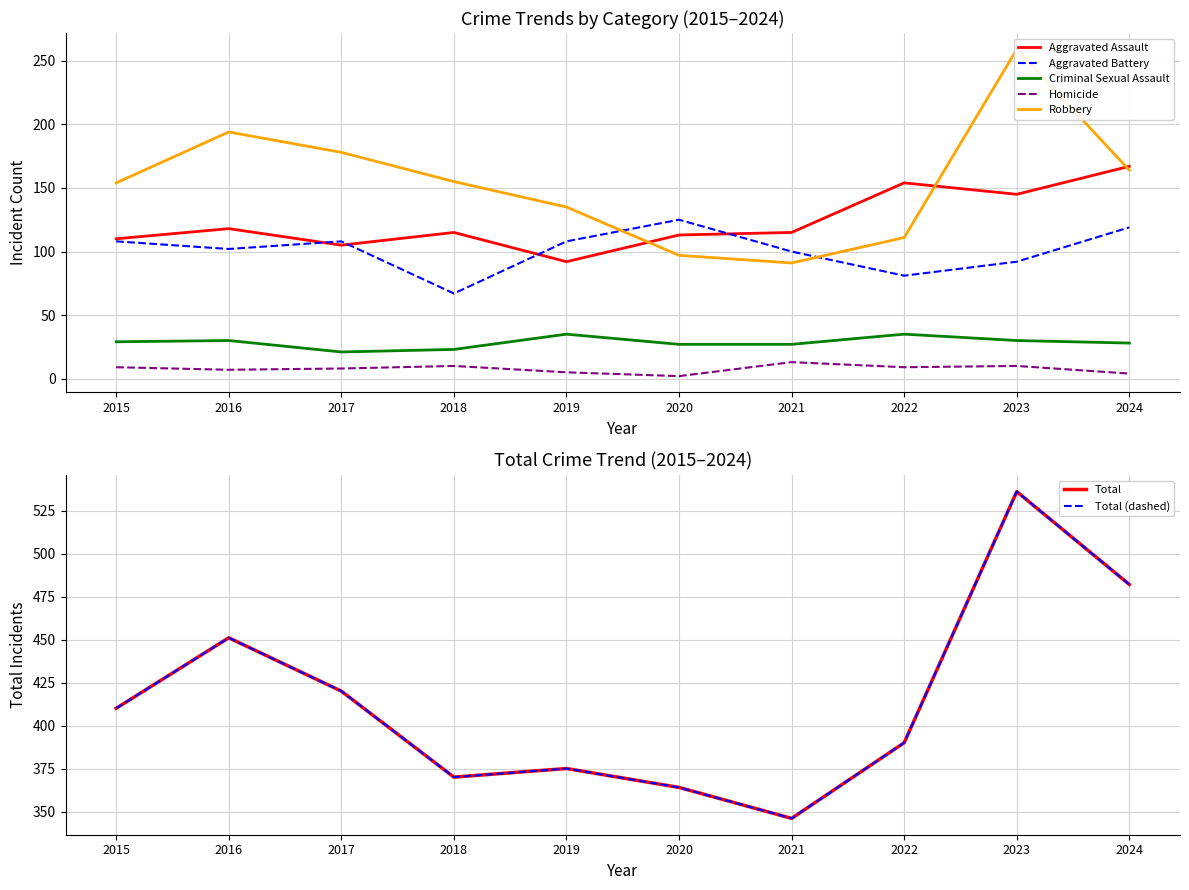

How many values in the Homicide series are below 9?

5